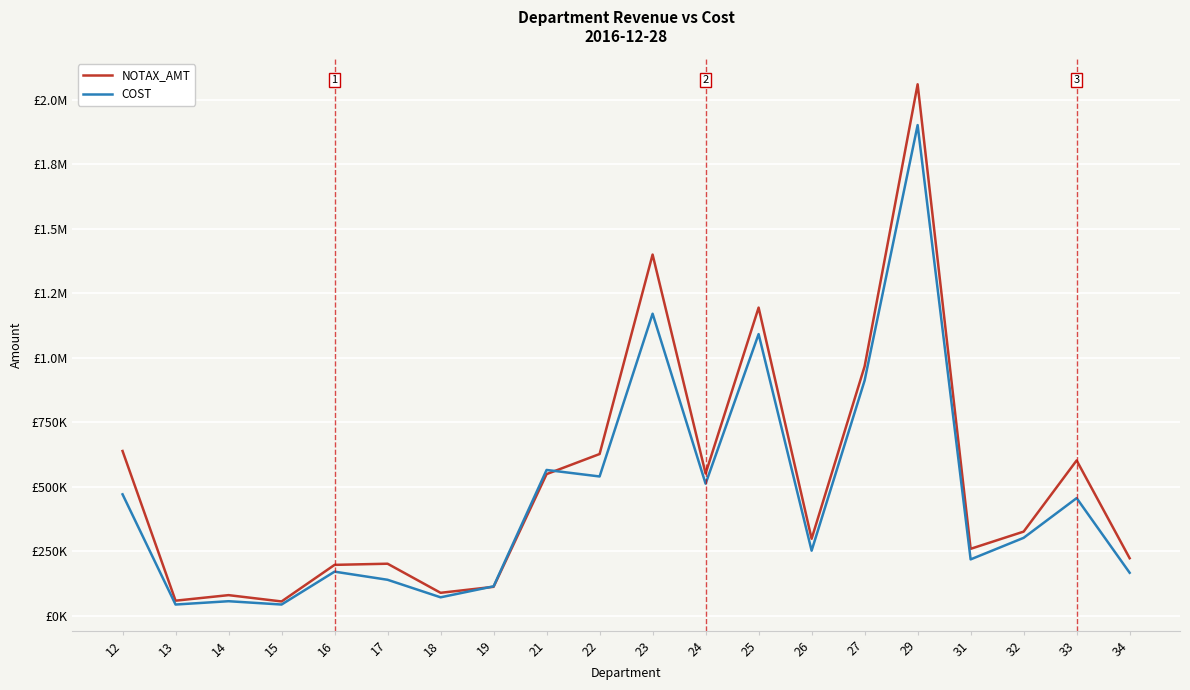

At which category is the sum across all series the highest?

29